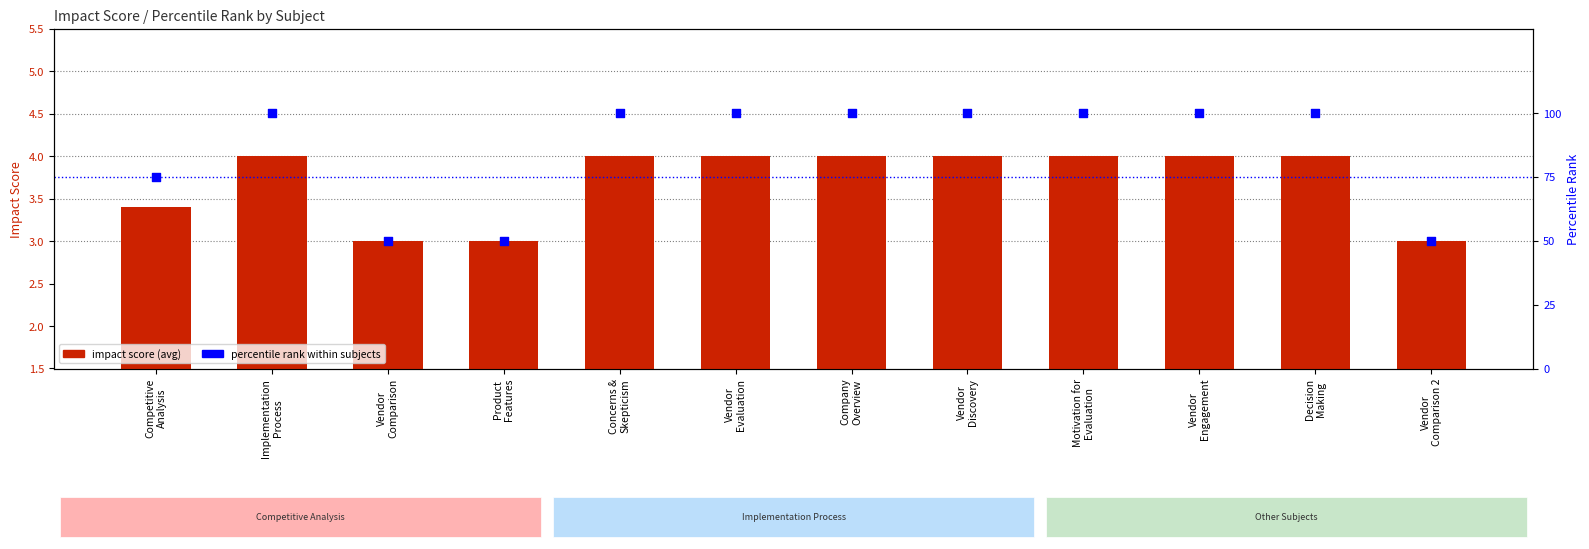

Which series contains the highest Y value?

percentile rank within subjects